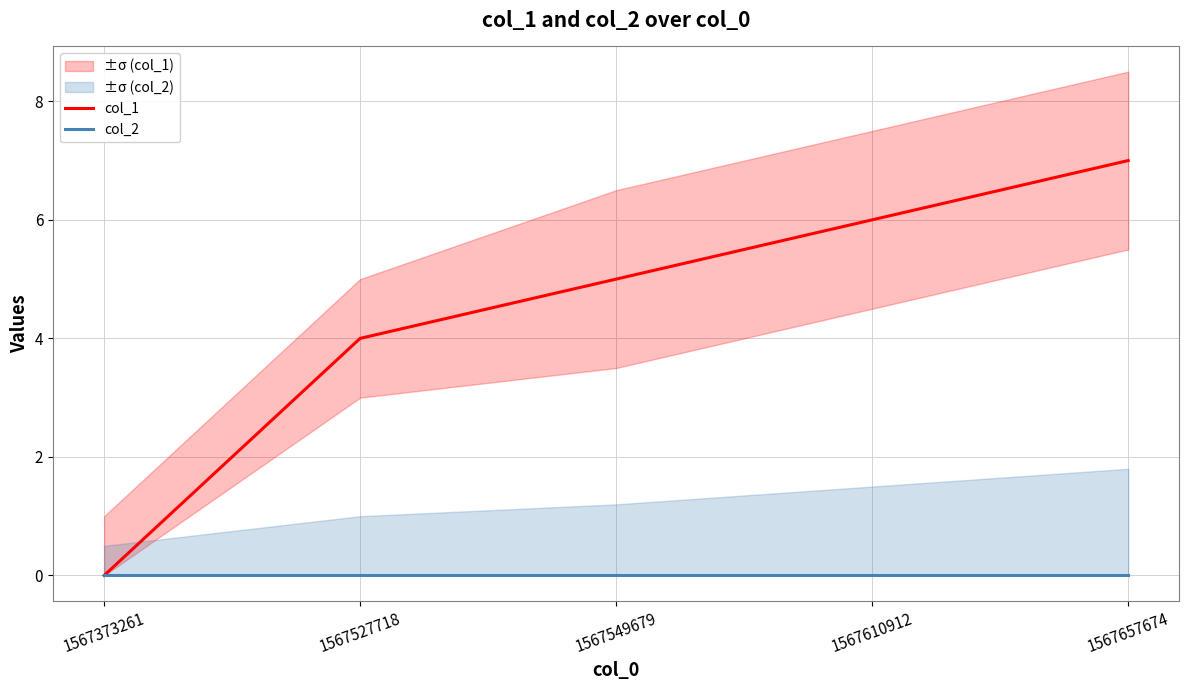

What is the difference between the highest and lowest values at 1567549679?

5